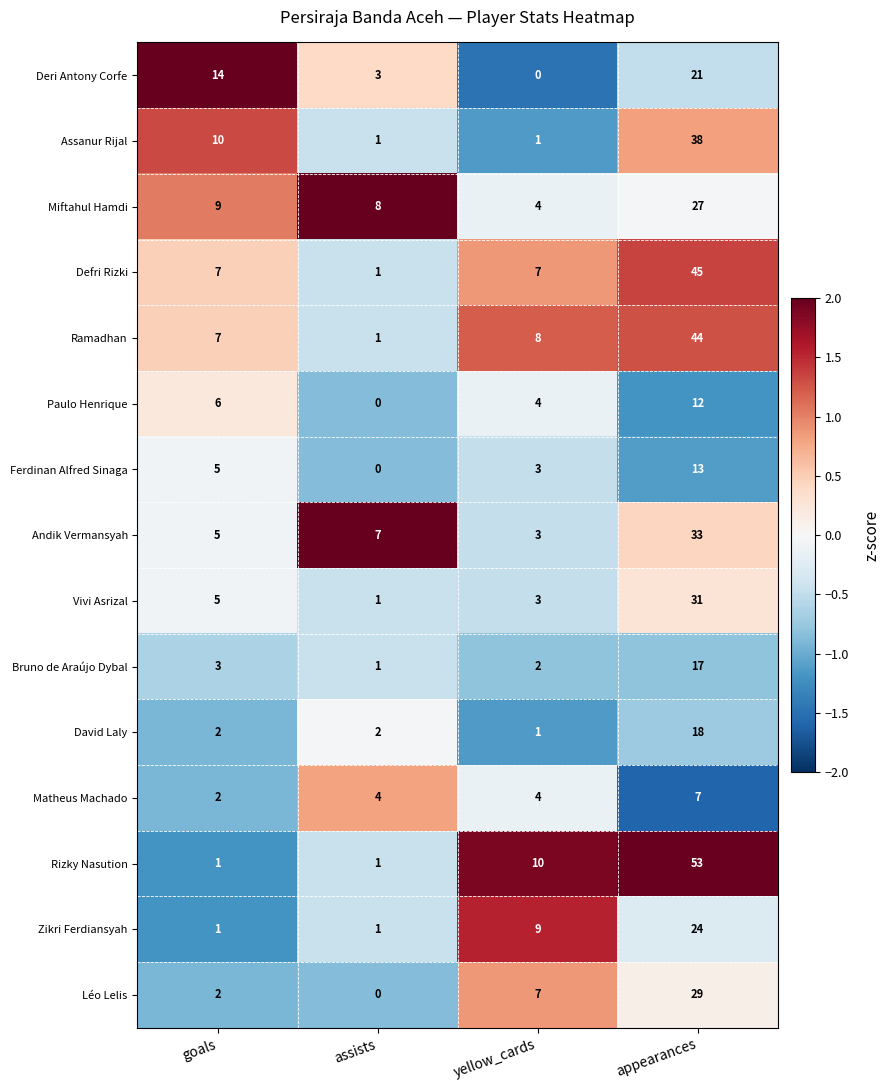

What is the difference between the Ramadhan values at appearances and goals?

37